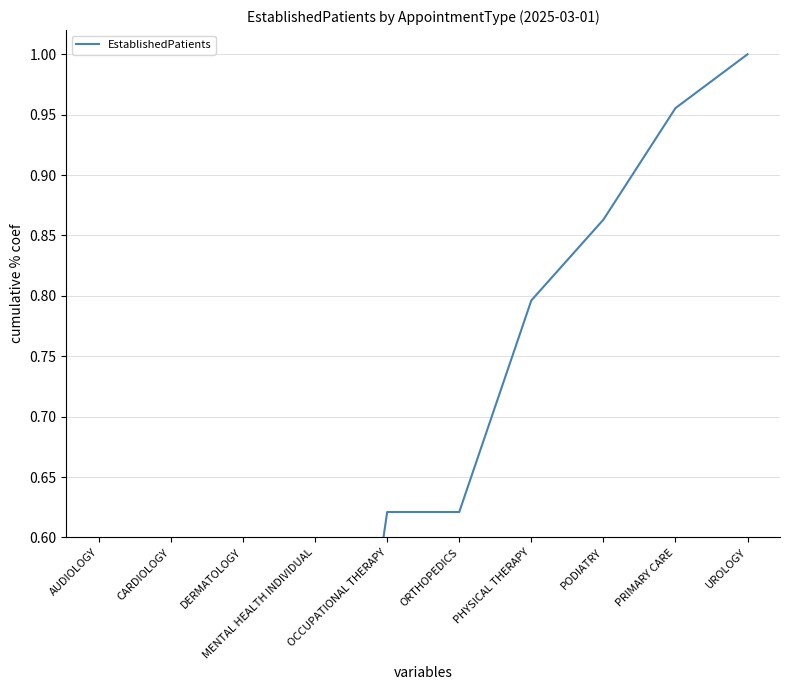

What is the maximum value shown in the chart?

1.0